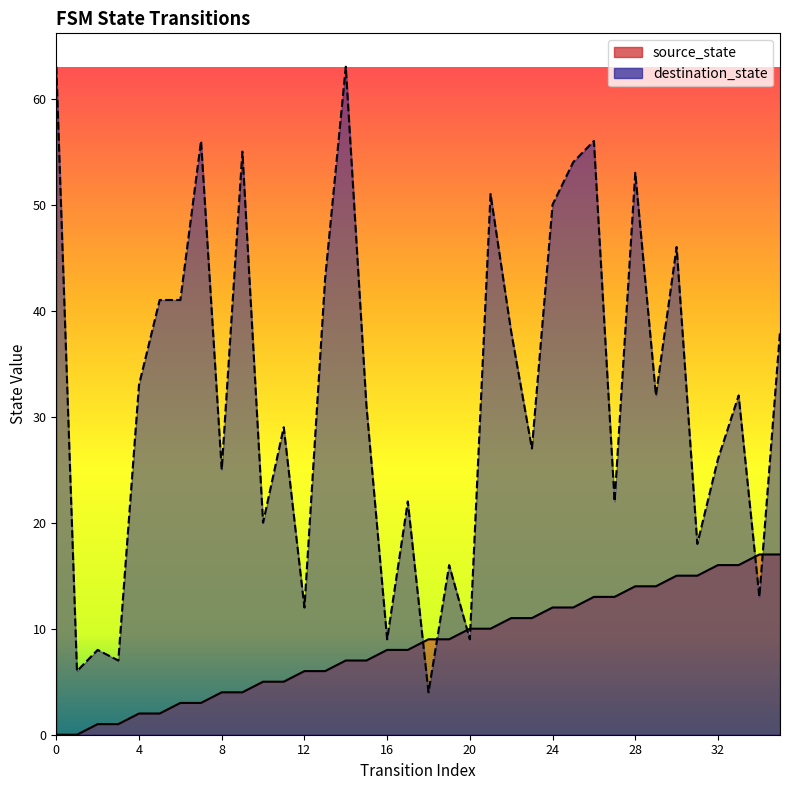

Reading left to right, extract all data points from this chart.

source_state: 0=0	1=0	2=1	3=1	4=2	5=2	6=3	7=3	8=4	9=4	10=5	11=5	12=6	13=6	14=7	15=7	16=8	17=8	18=9	19=9	20=10	21=10	22=11	23=11	24=12	25=12	26=13	27=13	28=14	29=14	30=15	31=15	32=16	33=16	34=17	35=17
destination_state: 0=63	1=6	2=8	3=7	4=33	5=41	6=41	7=56	8=25	9=55	10=20	11=29	12=12	13=43	14=63	15=31	16=9	17=22	18=4	19=16	20=9	21=51	22=38	23=27	24=50	25=54	26=56	27=22	28=53	29=32	30=46	31=18	32=26	33=32	34=13	35=38